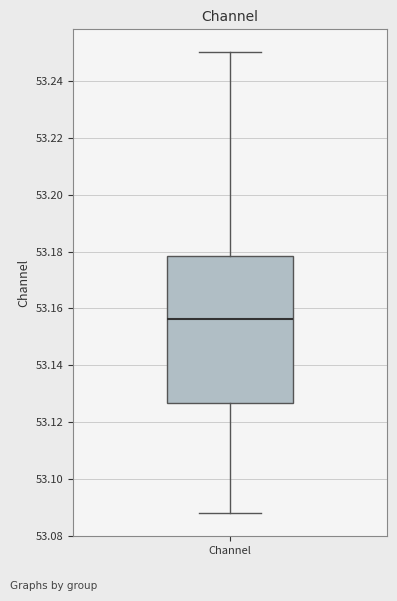

Read this box plot against the y-axis: the position of the median line, the range covered by the box, and the ends of both whiskers. The values are not printed on the chart, so give them approximately, as read against the axis.

median 53.156, box 53.126 to 53.178, whiskers 53.088 to 53.250